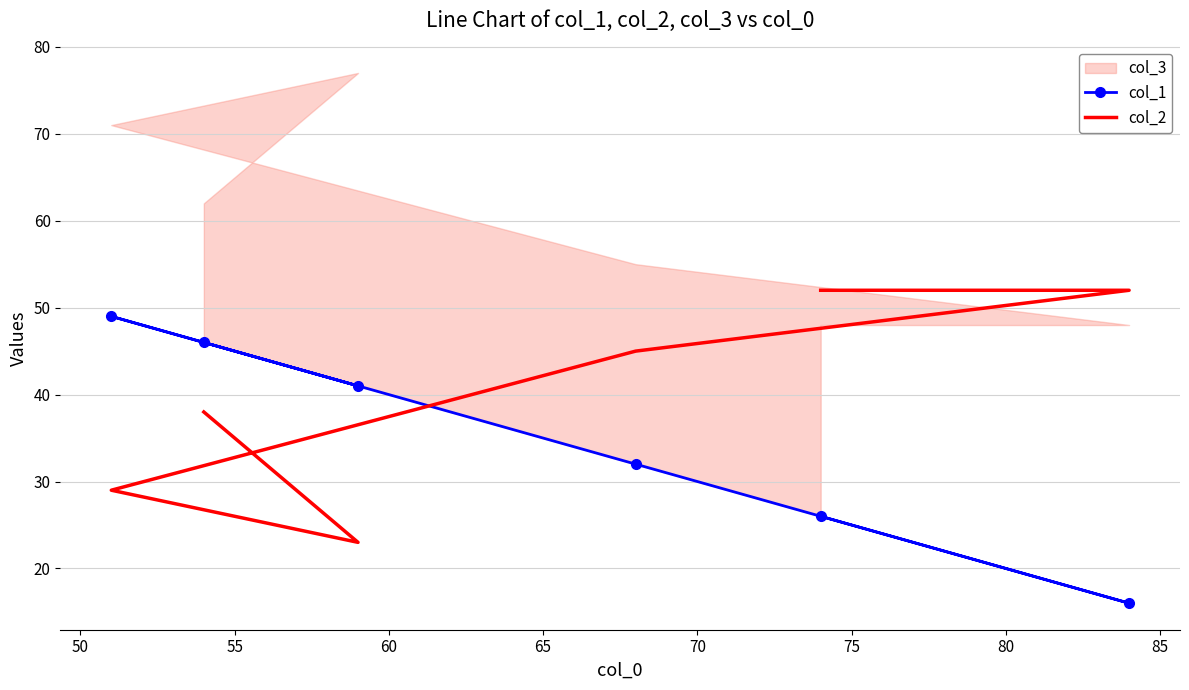

Between 60 and 65, which series saw the biggest shift?

col_1